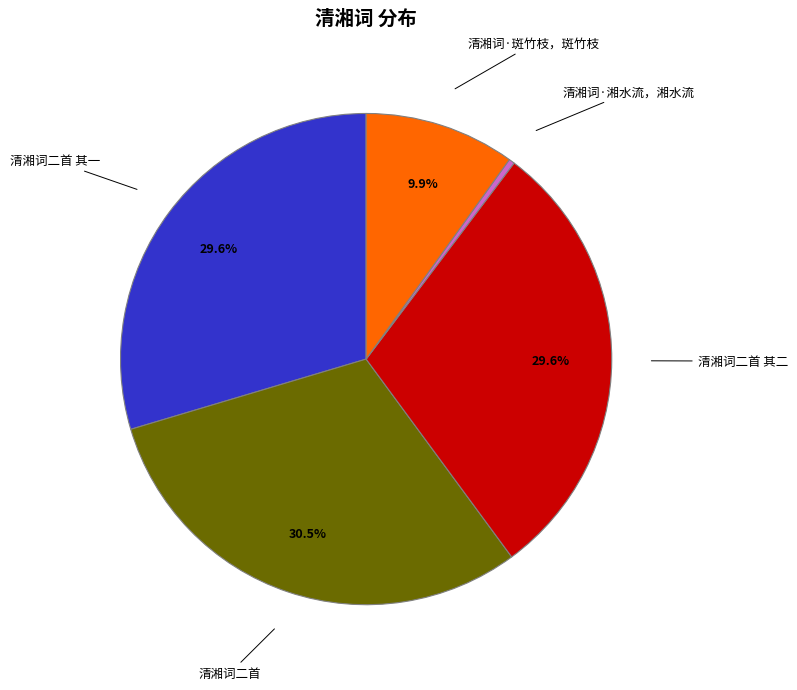

To the nearest percent, what is the difference between the 清湘词·湘水流，湘水流 and 清湘词二首 slice percentages?

30%